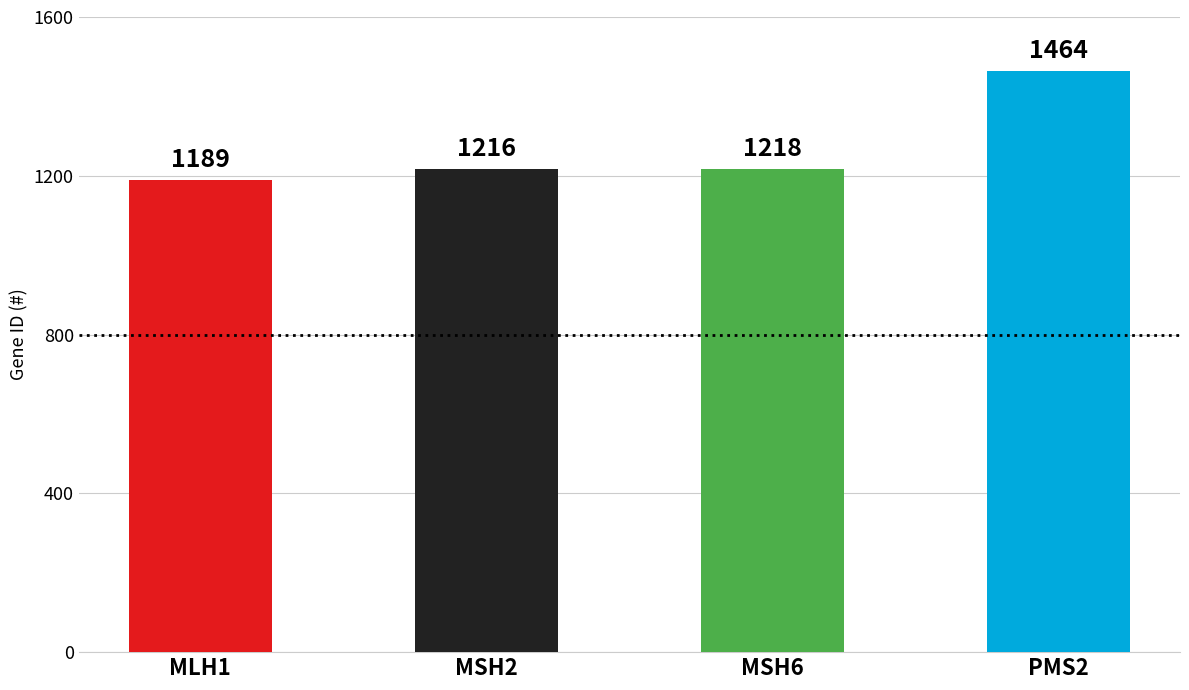

What is the label of the 1st bar from the left?

MLH1